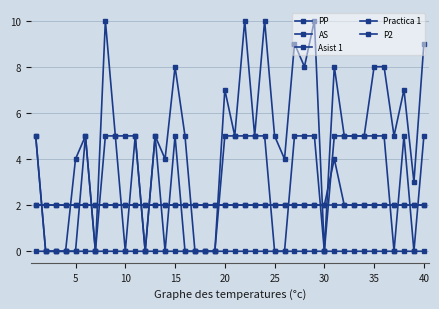

How many series are shown in this chart?

5